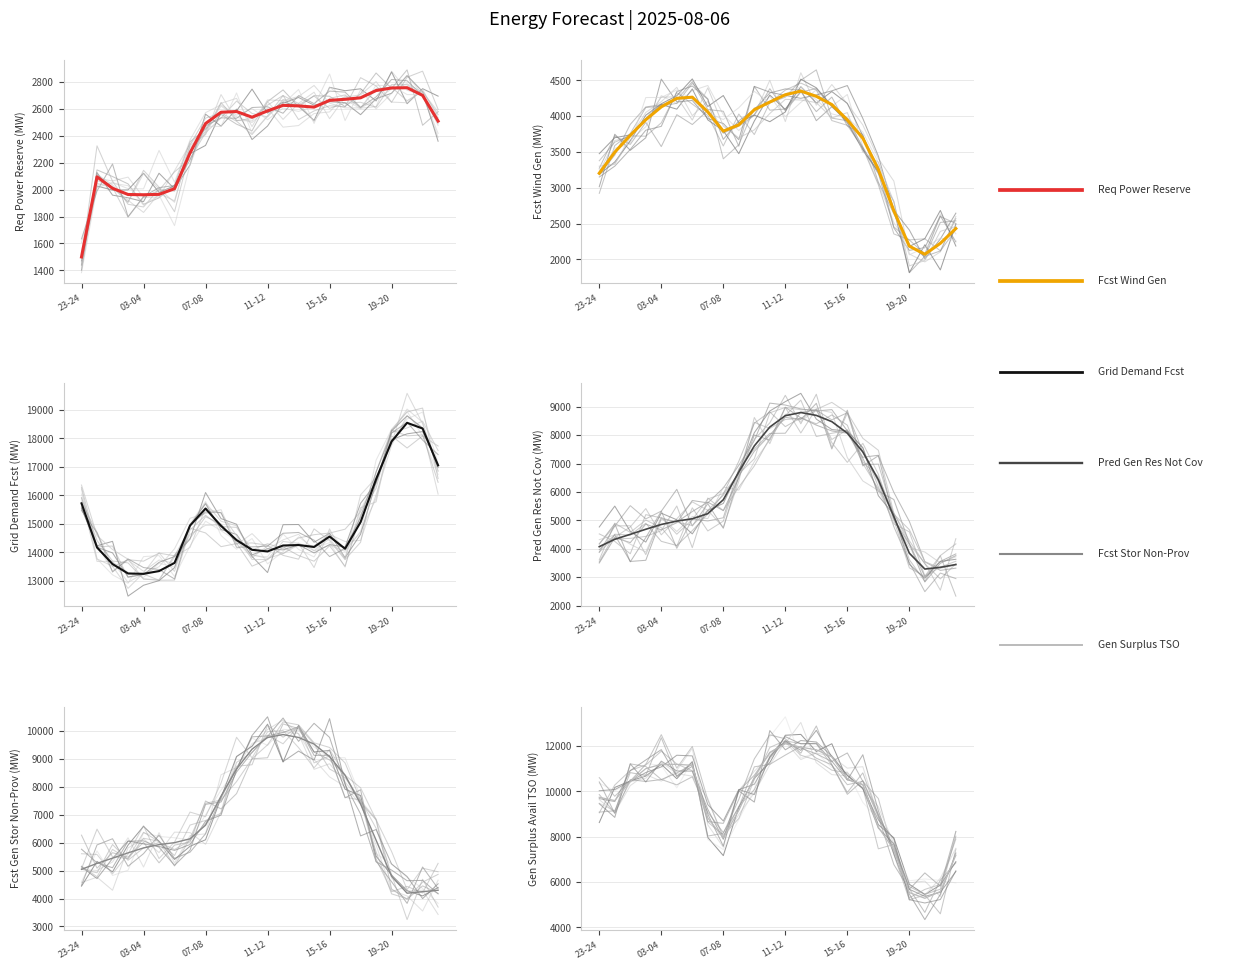

At 11, list the series in order from largest to smallest.

grid_demand_fcst, gen_surplus_avail_tso_above, fcst_gen_unit_stor_non_prov, pred_gen_res_not_cov, fcst_wi_tot_gen, req_pow_res